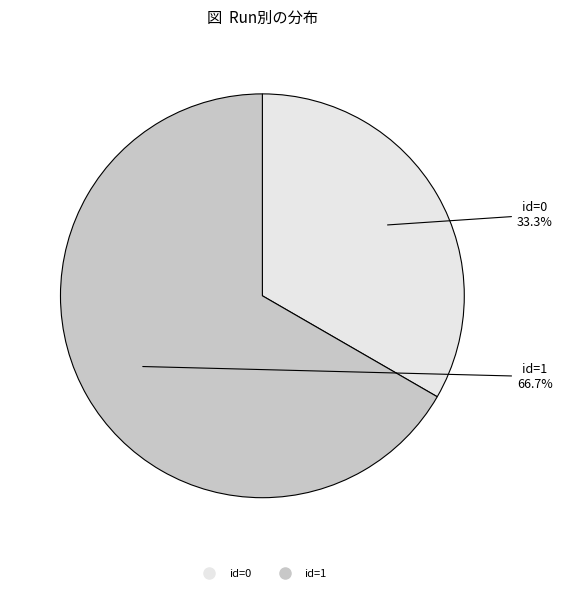

Is there any slice that represents more than half of the pie?

Yes